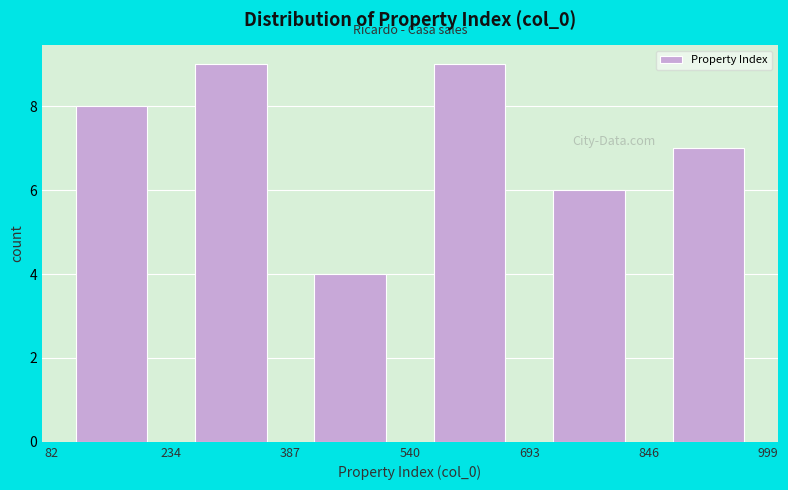

Reading left to right, list every bar in this chart as the range it spans on the x-axis followed by its height. The values are not printed on the chart, so give them approximately, as read against the axis.

82 to 234: 8
234 to 387: 9
387 to 540: 4
540 to 693: 9
693 to 846: 6
846 to 999: 7